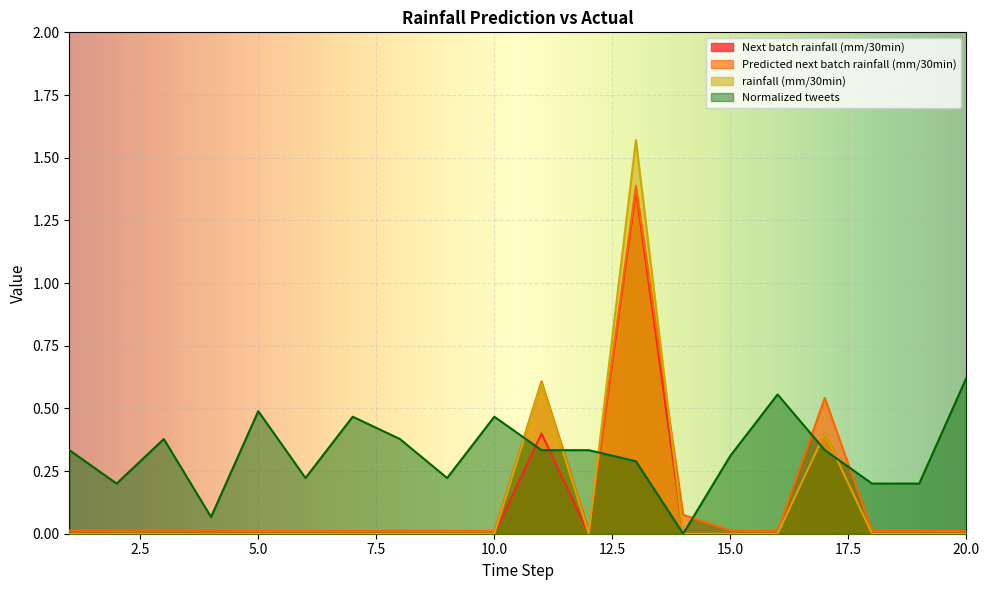

Count the number of categories in the chart.

20